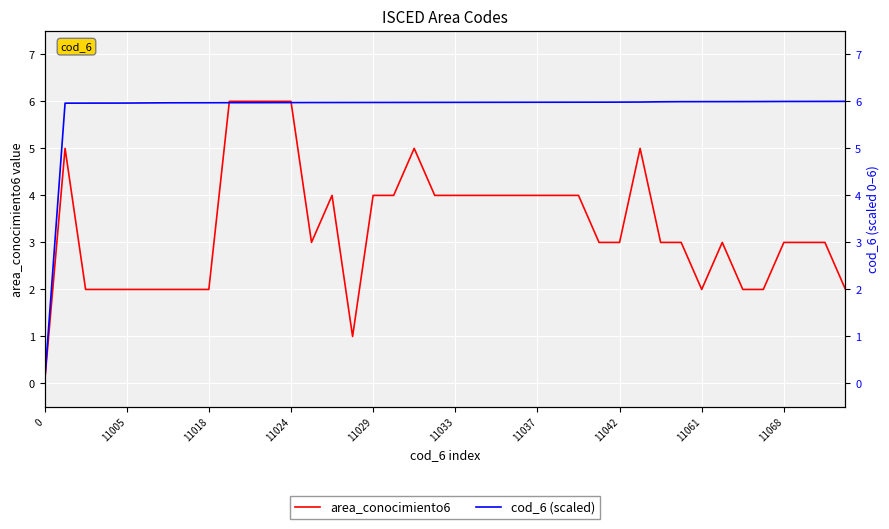

How many series are shown in this chart?

2